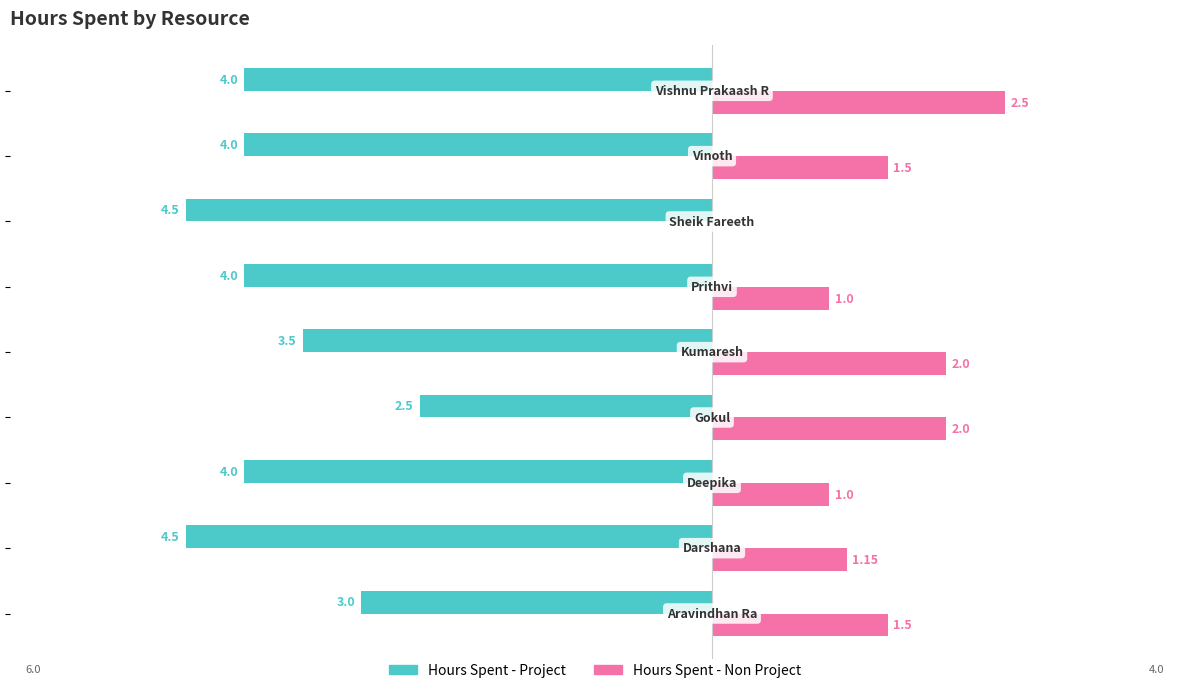

Count the number of data series in this chart.

2